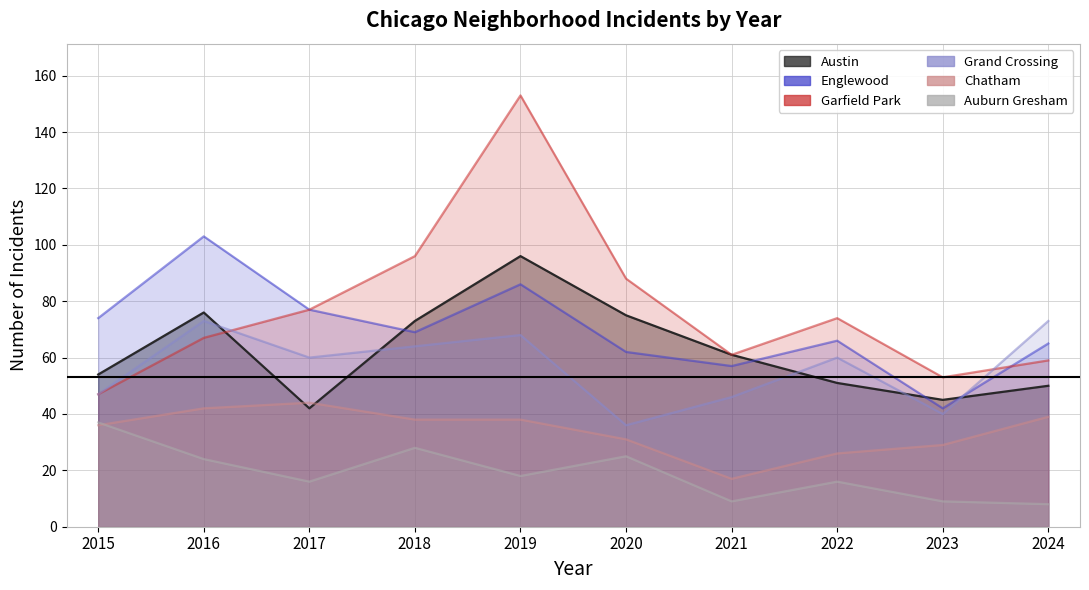

At which category is the sum across all series the highest?

2019